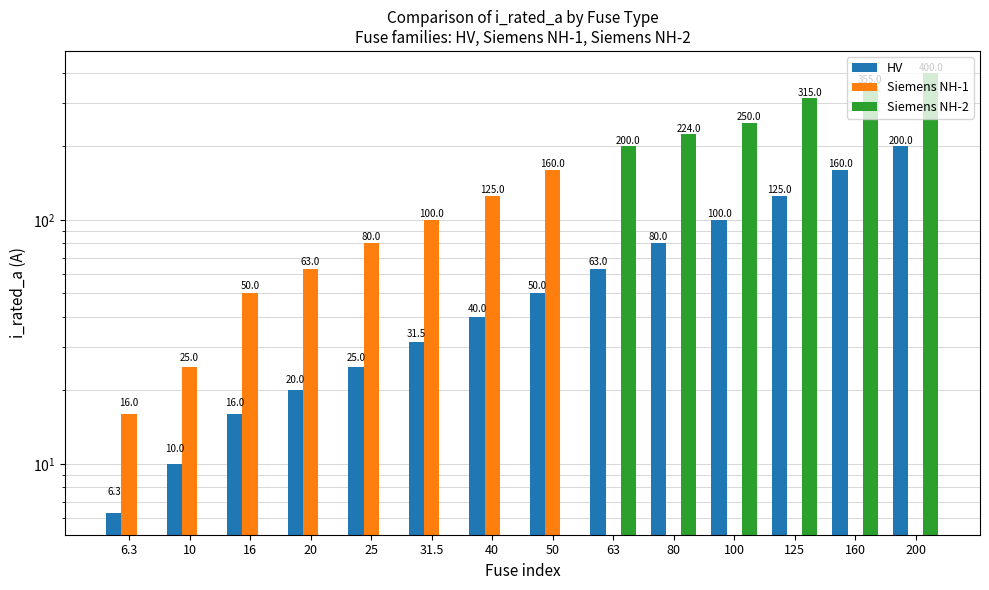

What is the maximum value for Siemens NH-1?

160.0